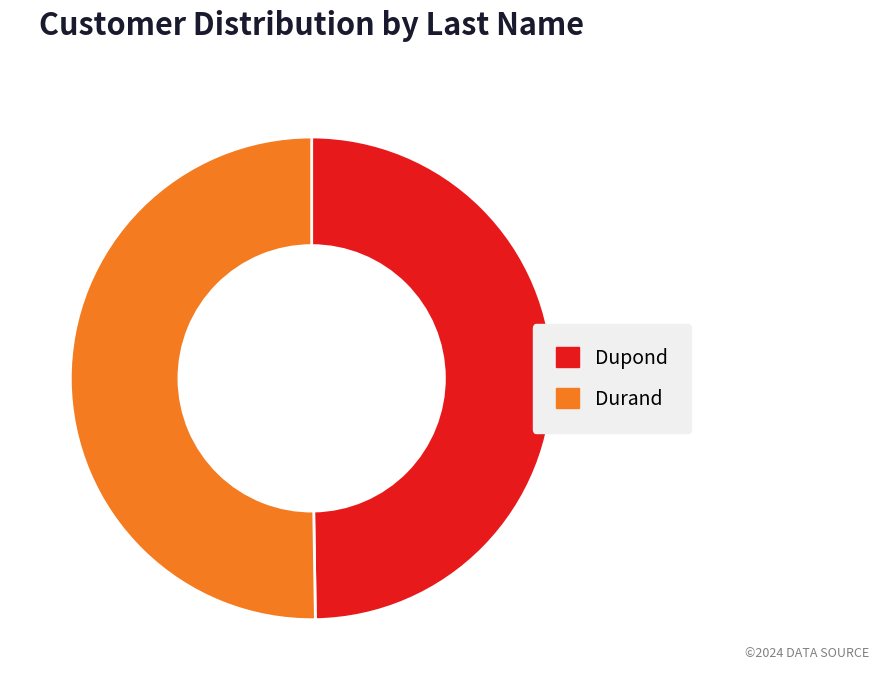

Is the sum of Dupond and Durand greater than half?

Yes